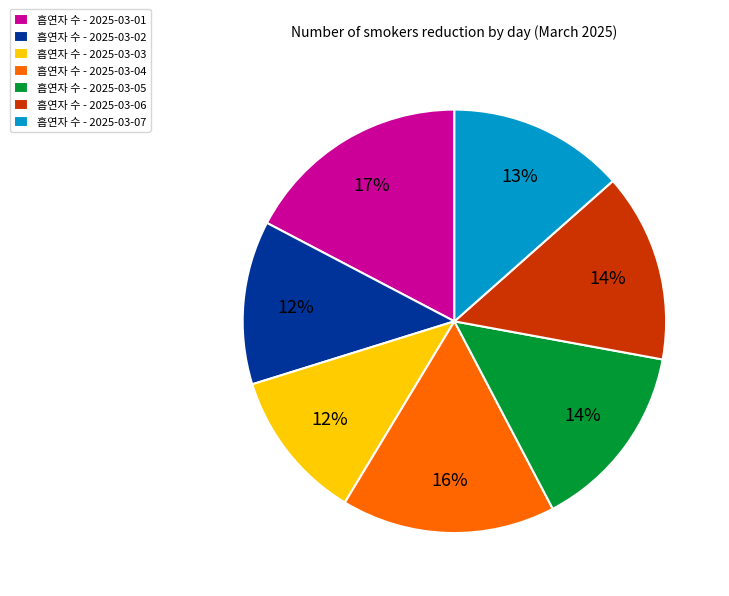

To the nearest percent, what is the difference between the 흡연자 수 - 2025-03-06 and 흡연자 수 - 2025-03-04 slice percentages?

2%